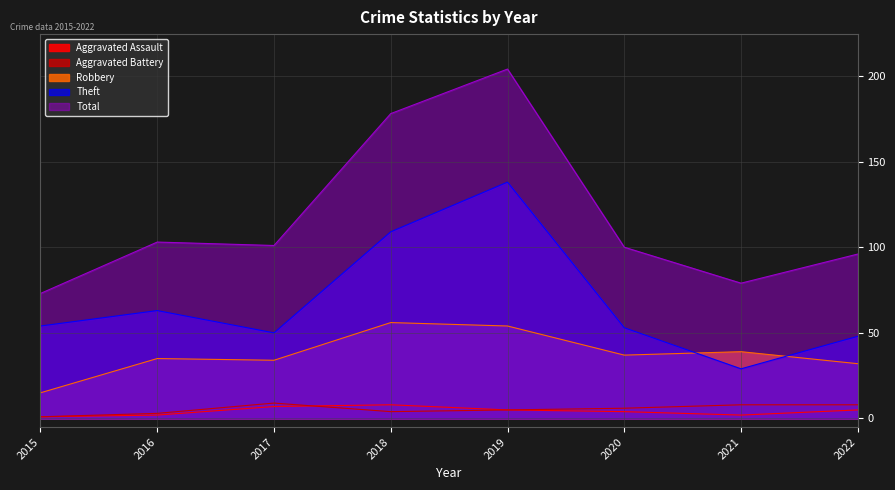

How many data points in Aggravated Battery are above 6?

3